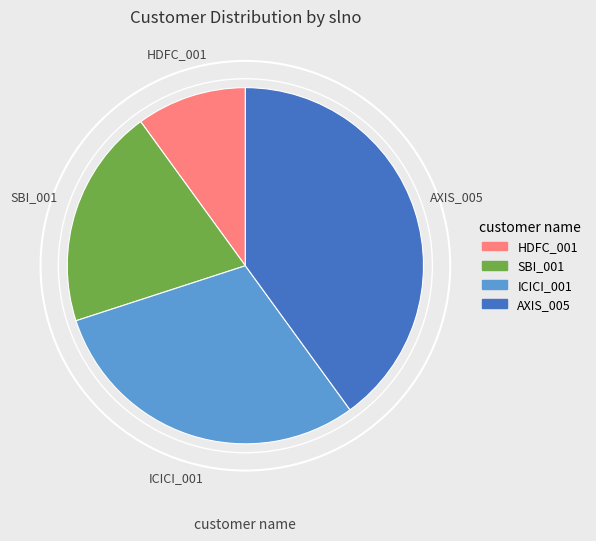

True or false: AXIS_005 accounts for 40% of the total.

True